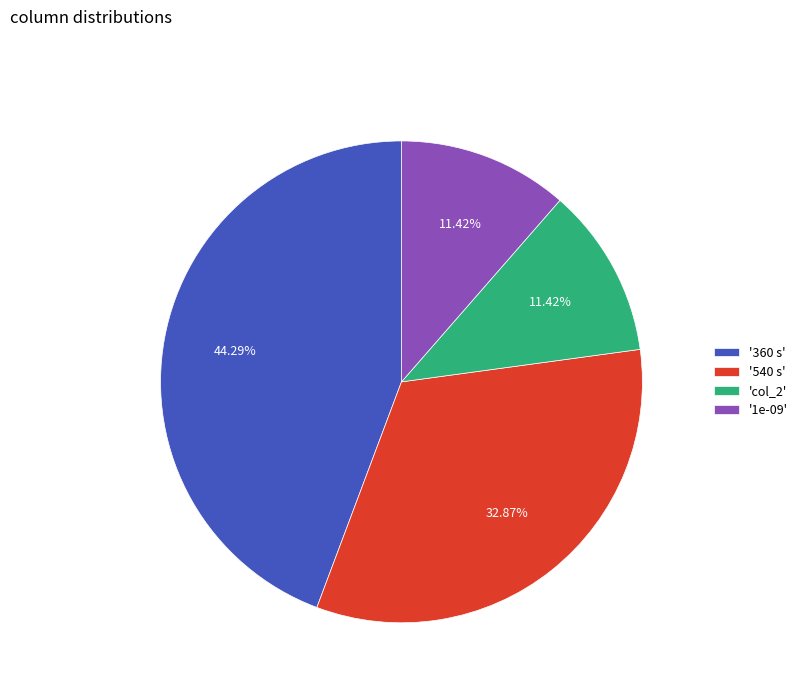

Combined, do '360 s' and 'col_2' account for over 50%?

Yes